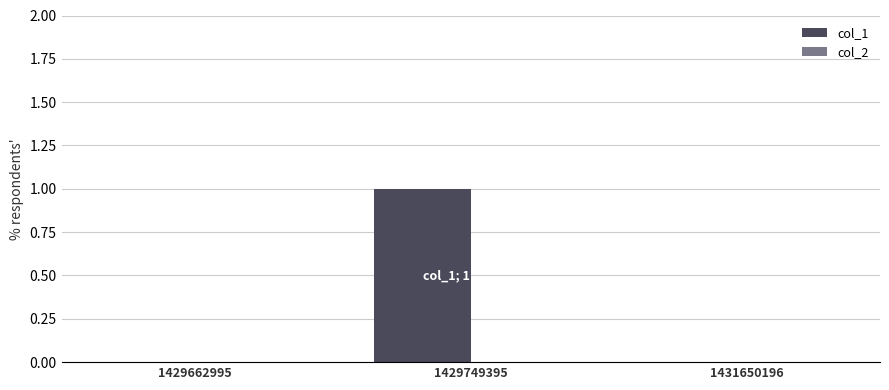

Are the bars horizontal?

No